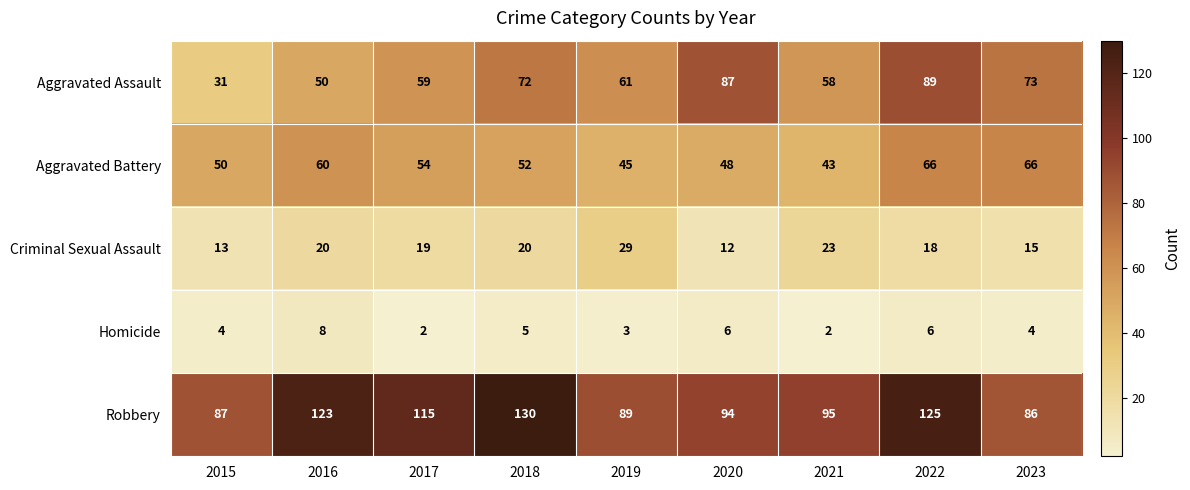

Is the value of Aggravated Battery at 2016 greater than the value of Homicide at 2022?

Yes